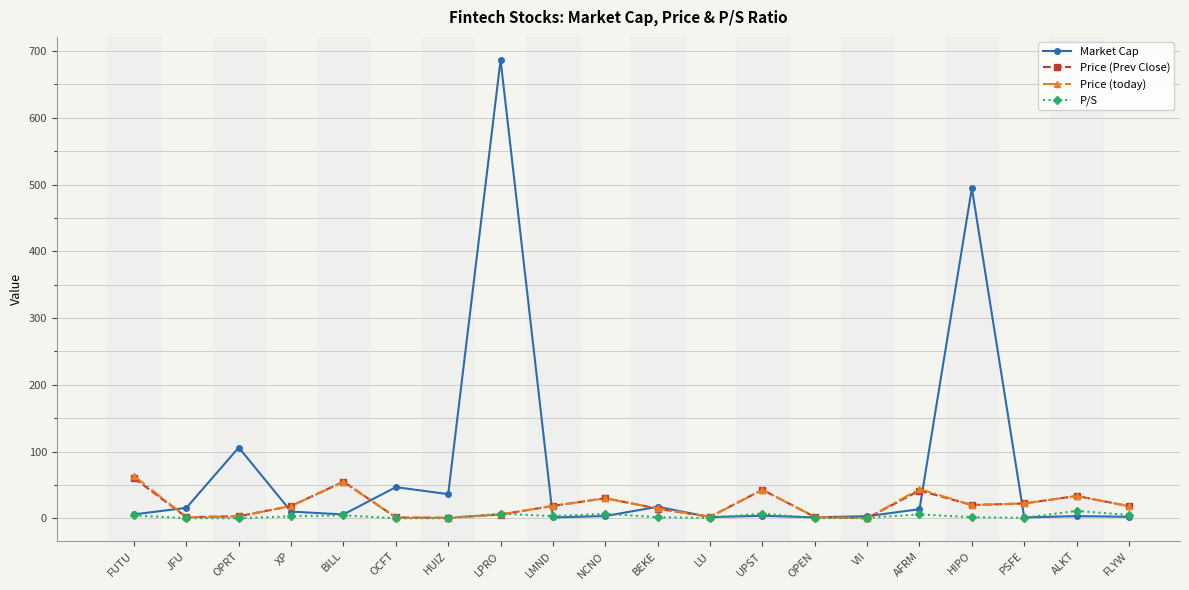

In Market Cap, how many points are higher than both neighbors (excluding endpoints)?

7